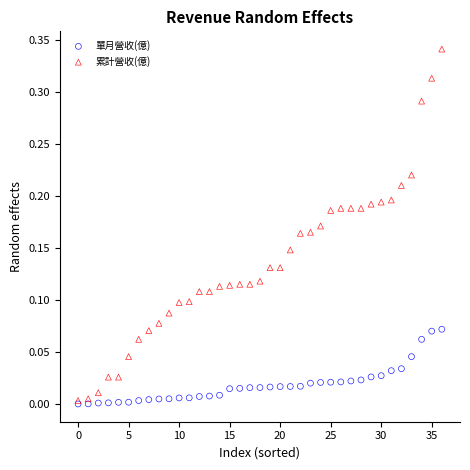

What are all the series names shown in the legend?

單月營收(億), 累計營收(億)